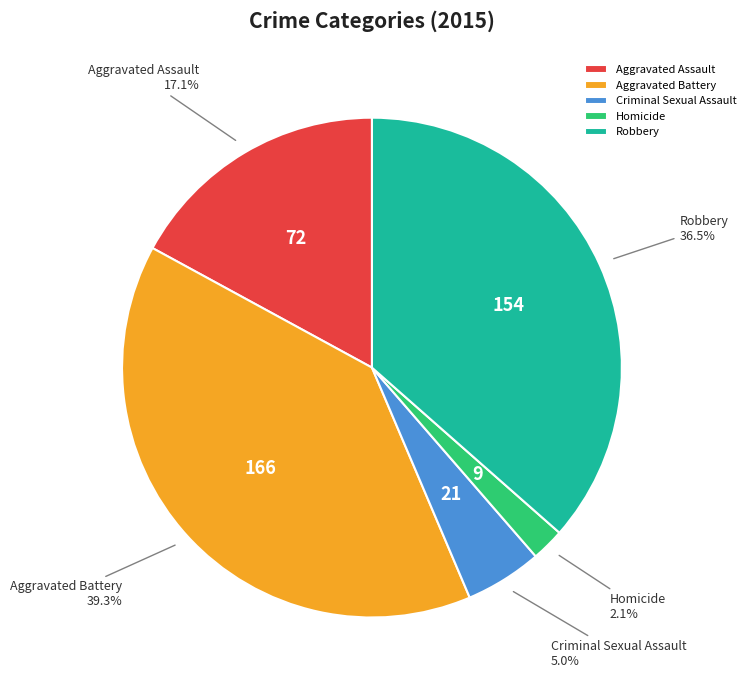

True or false: Aggravated Assault accounts for 17% of the total.

True